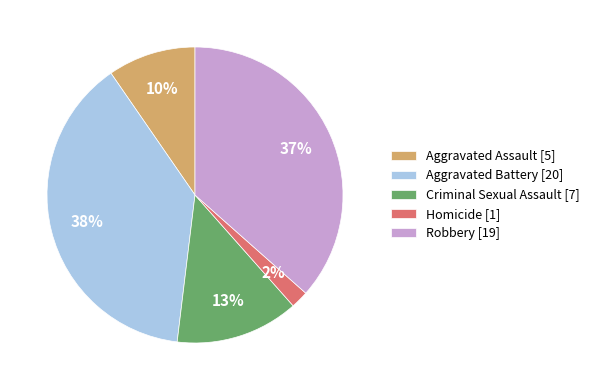

Which slice is the smallest?

Homicide